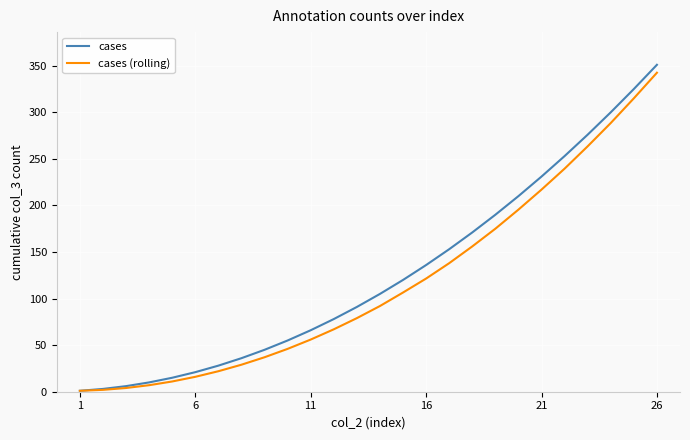

Rank the series by their average value, from highest to lowest.

cases, cases (rolling)